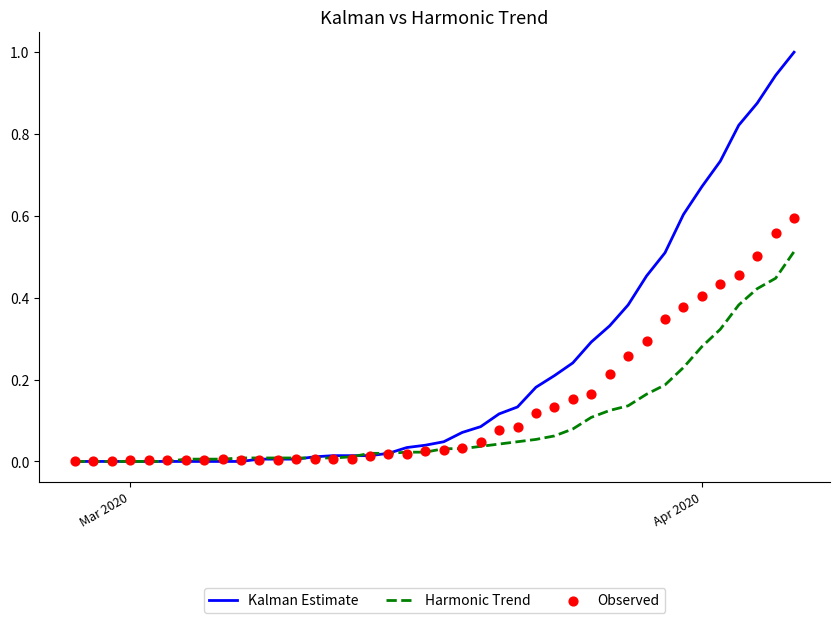

Which series has the largest total across all categories?

Kalman Estimate